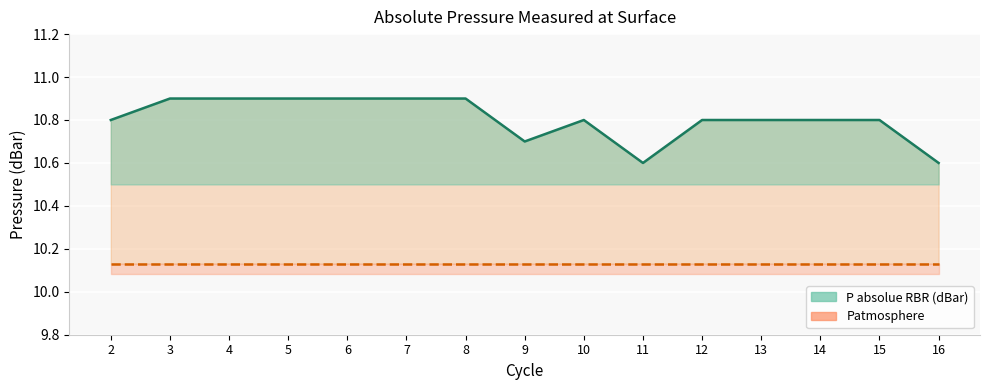

Rank the categories by value from highest to lowest.

3, 4, 5, 6, 7, 8, 2, 10, 12, 13, 14, 15, 9, 11, 16